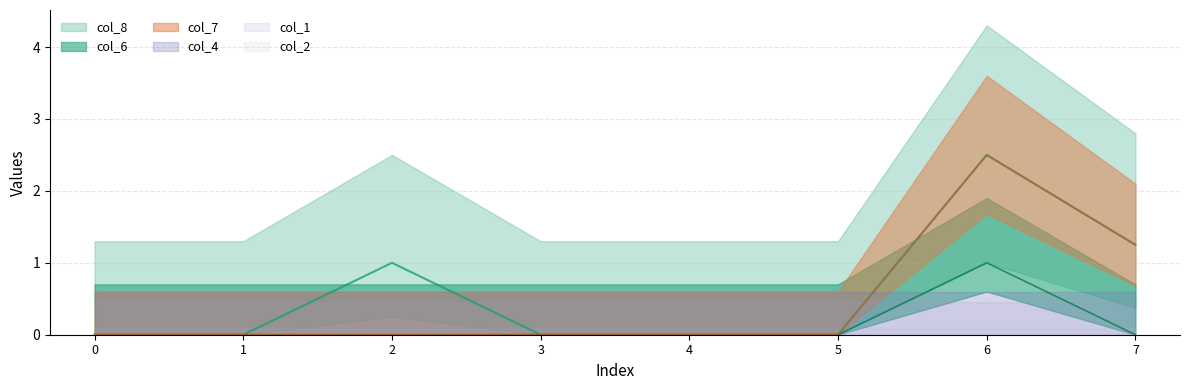

Where is col_7 nearest to the value 1?

7